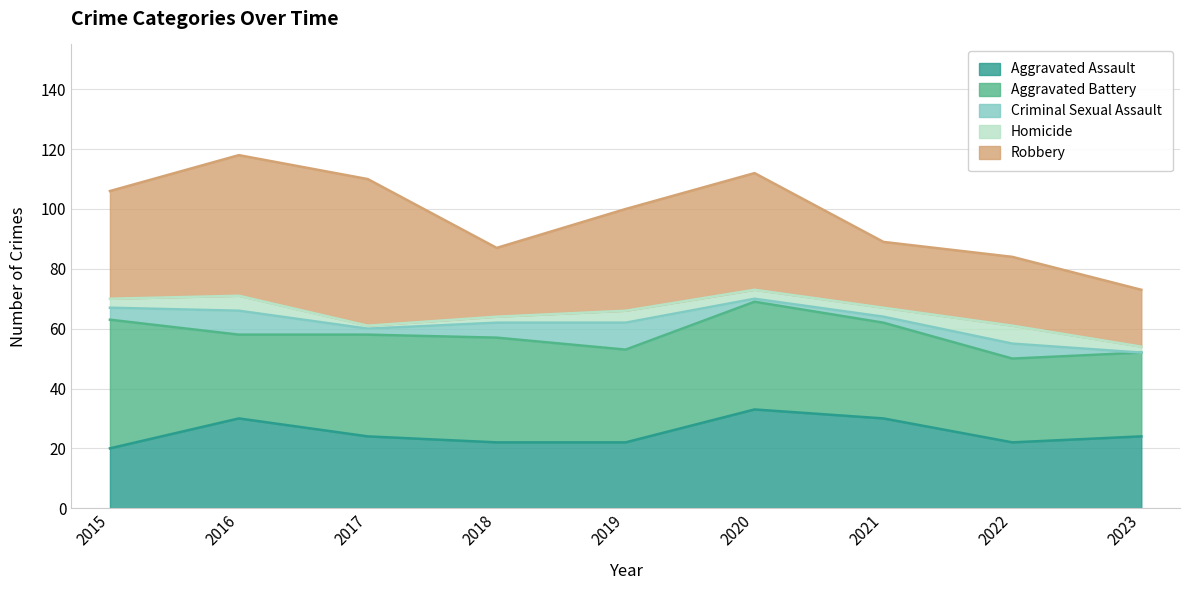

What are all the series names shown in the legend?

Aggravated Assault, Aggravated Battery, Criminal Sexual Assault, Homicide, Robbery